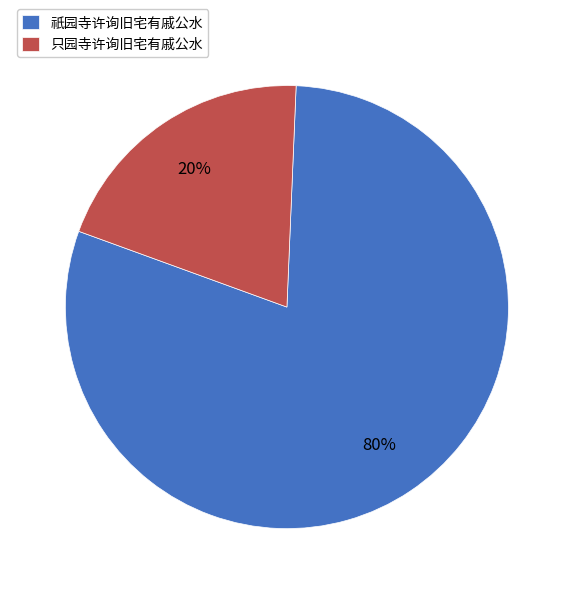

The 只园寺许询旧宅有戚公水 slice represents 6% of the pie. True or false?

False